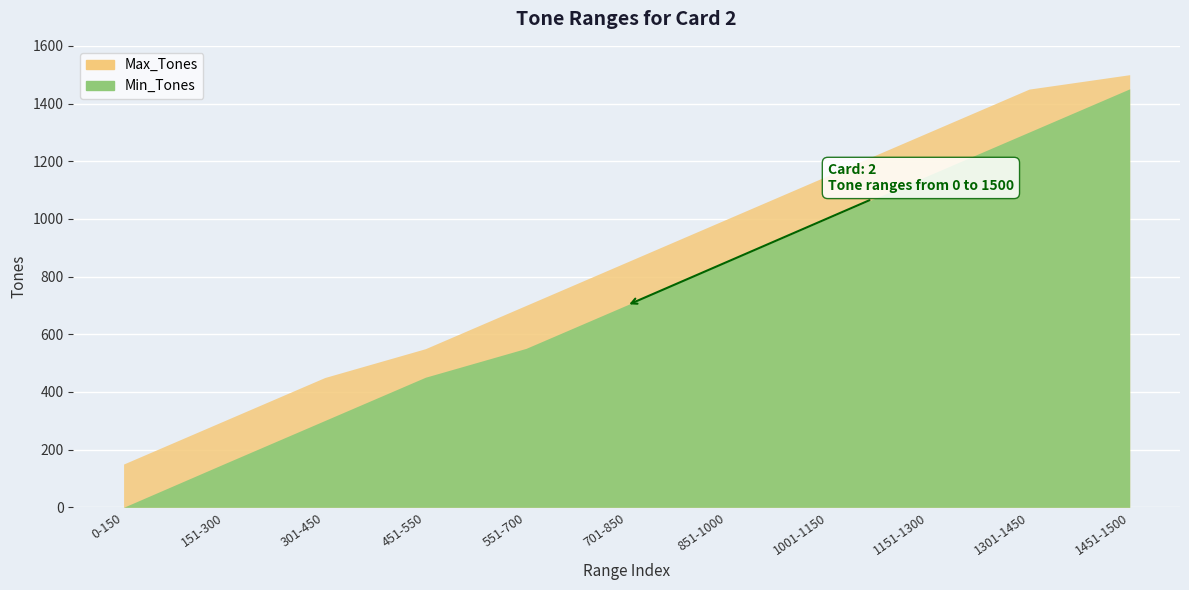

What is the difference between the Max_Tones values at 1301-1450 and 851-1000?

450